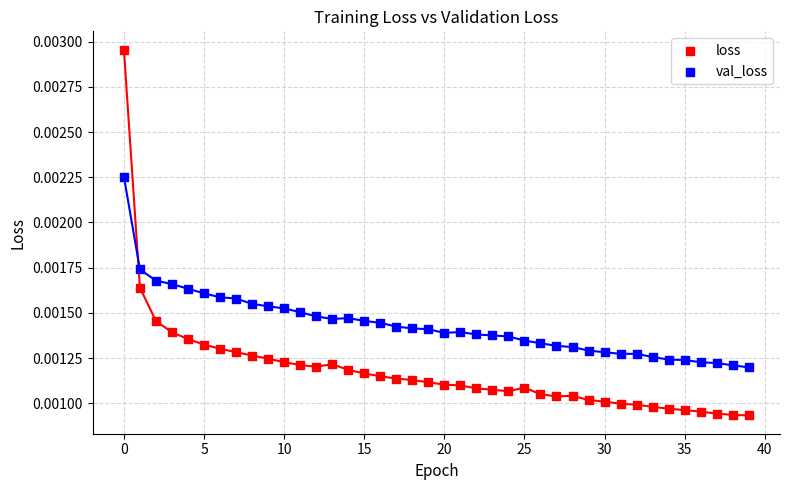

Which series contains the lowest Y value?

loss